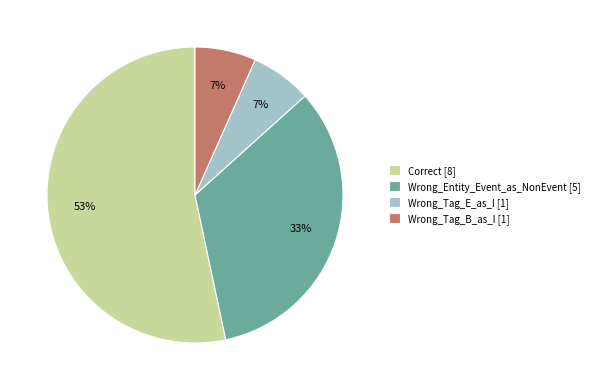

How many slices are in this pie chart?

4